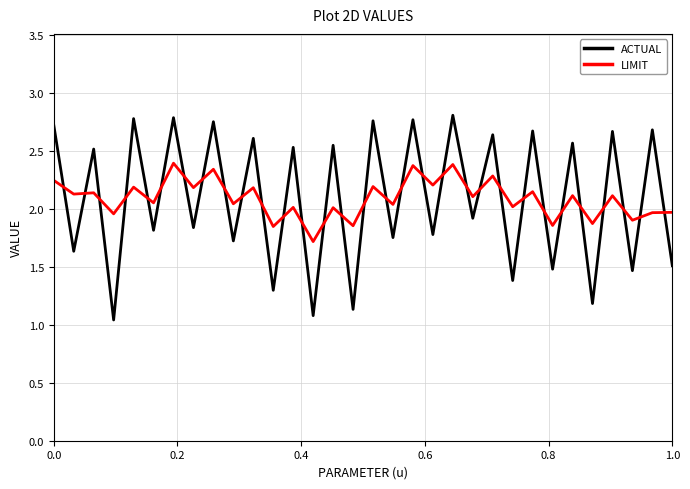

True or false: ACTUAL has more than 2 points higher than both neighbors.

True